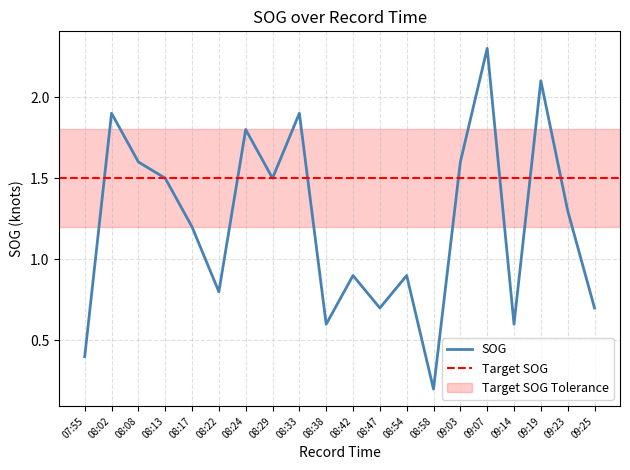

At which category does the chart reach its peak across all series?

09:07